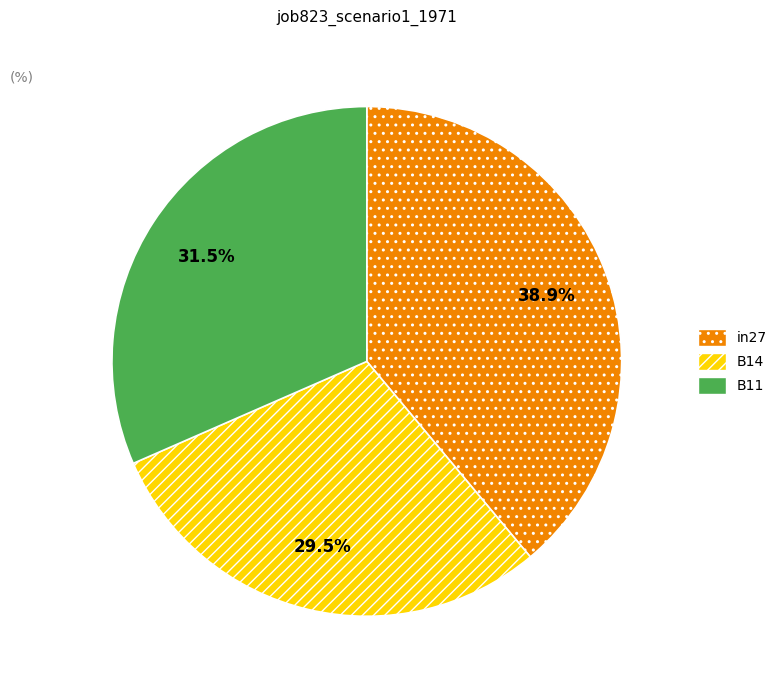

Is there any slice that represents more than half of the pie?

No